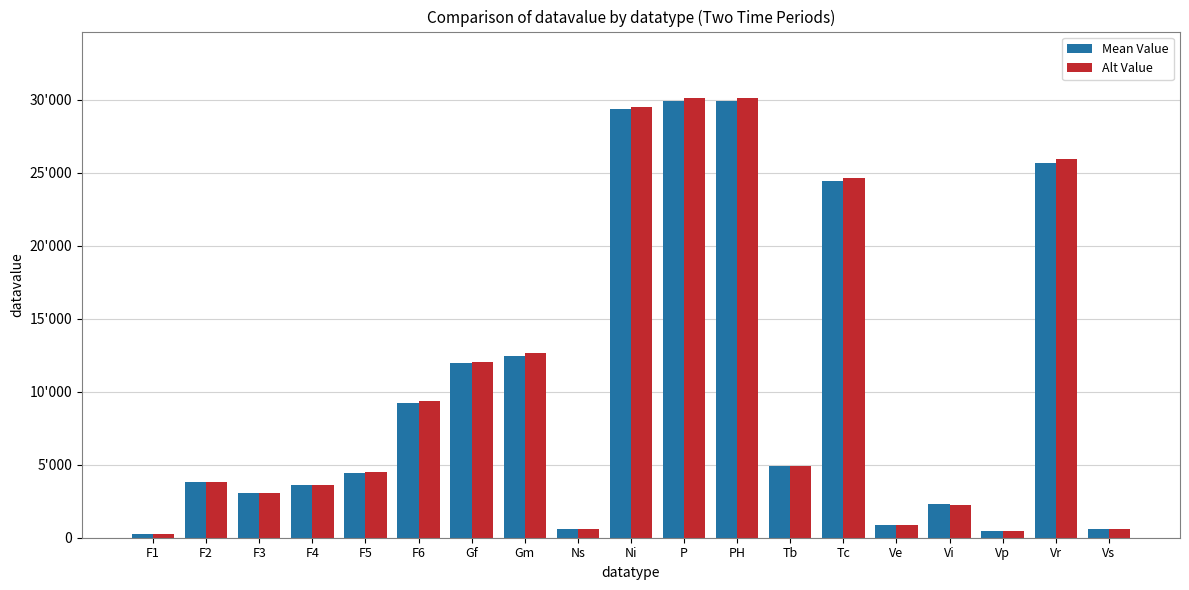

List the series in order of their overall mean, lowest first.

Mean Value, Alt Value